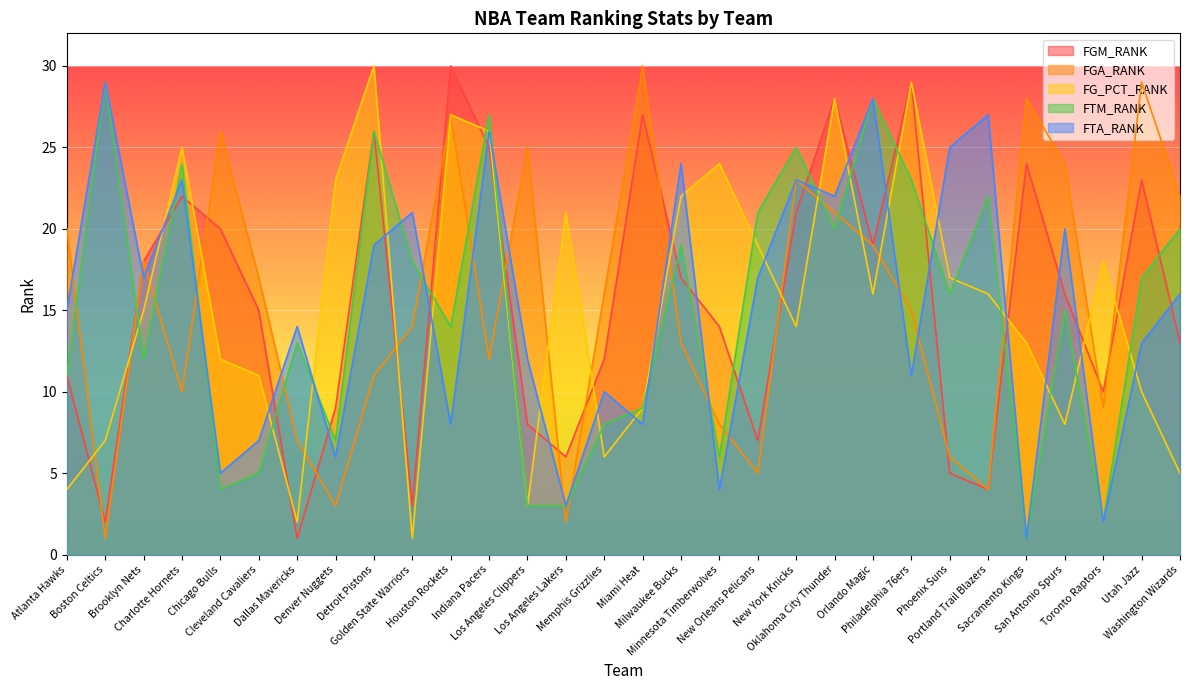

At which label is FTM_RANK closest to 15?

San Antonio Spurs